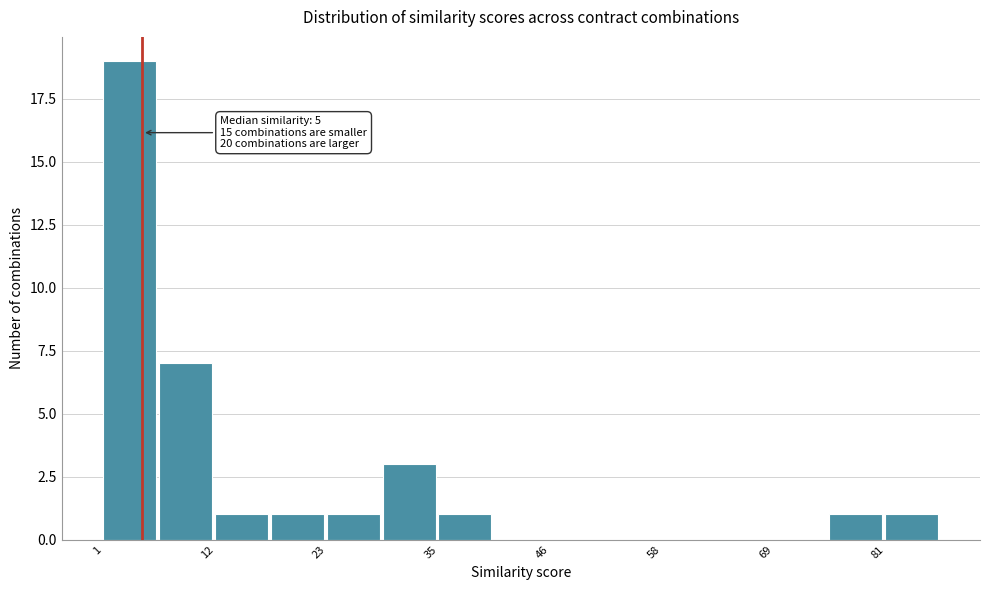

Read against the x-axis, roughly where is the centre of the tallest bar?

4